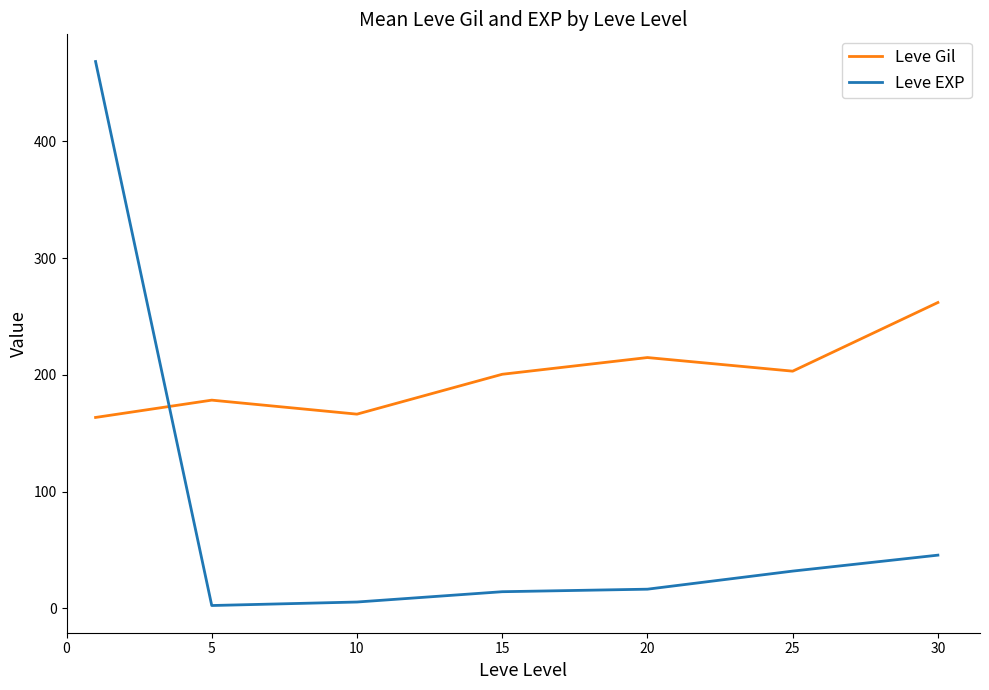

Rank the series by their average value, from lowest to highest.

Leve EXP, Leve Gil